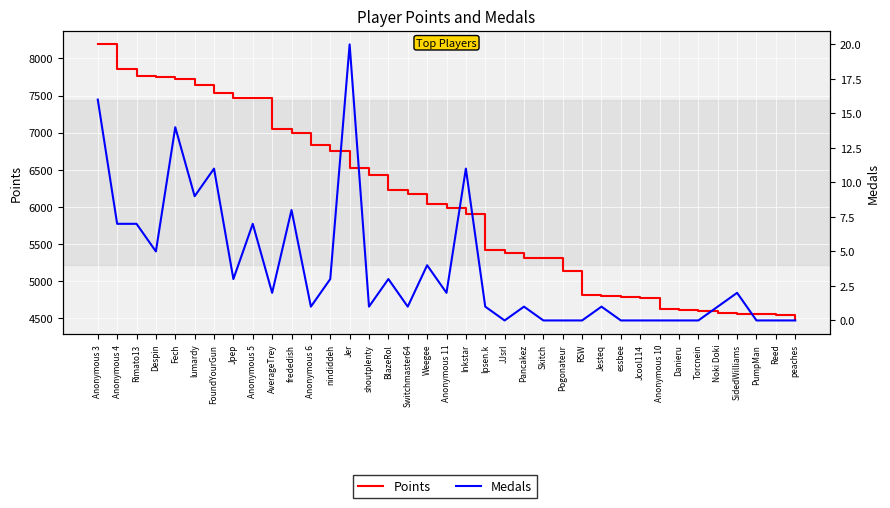

True or false: Points and Medals intersect in this chart.

False